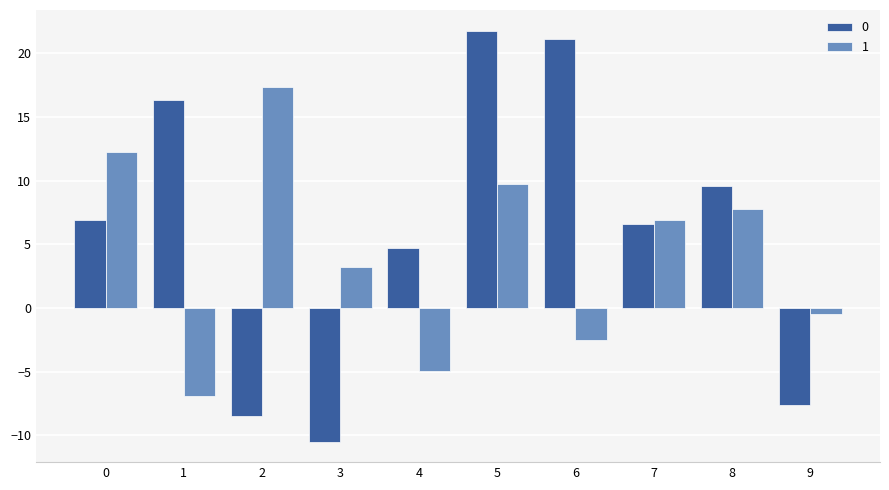

List the series in order of their peak value, highest first.

0, 1